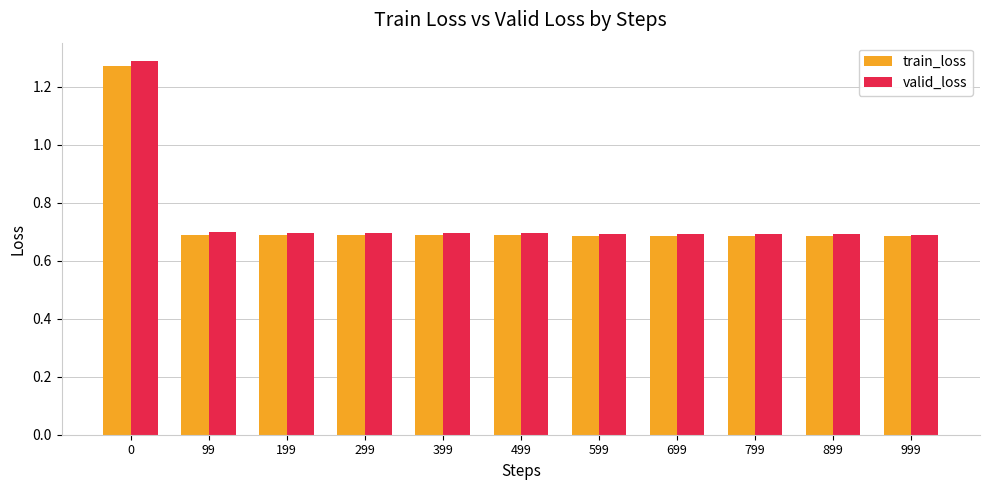

How many valid_loss values are between 0 and 1?

10